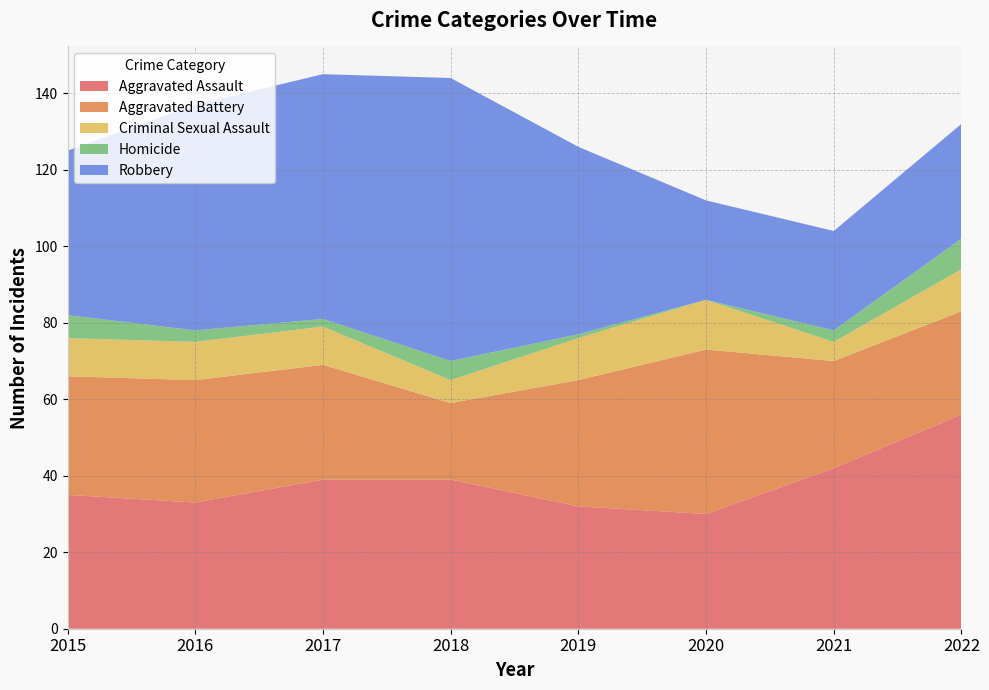

Reading left to right, extract all data points from this chart.

Aggravated Assault: 2015=35	2016=33	2017=39	2018=39	2019=32	2020=30	2021=42	2022=56
Aggravated Battery: 2015=31	2016=32	2017=30	2018=20	2019=33	2020=43	2021=28	2022=27
Criminal Sexual Assault: 2015=10	2016=10	2017=10	2018=6	2019=11	2020=13	2021=5	2022=11
Homicide: 2015=6	2016=3	2017=2	2018=5	2019=1	2020=0	2021=3	2022=8
Robbery: 2015=43	2016=59	2017=64	2018=74	2019=49	2020=26	2021=26	2022=30